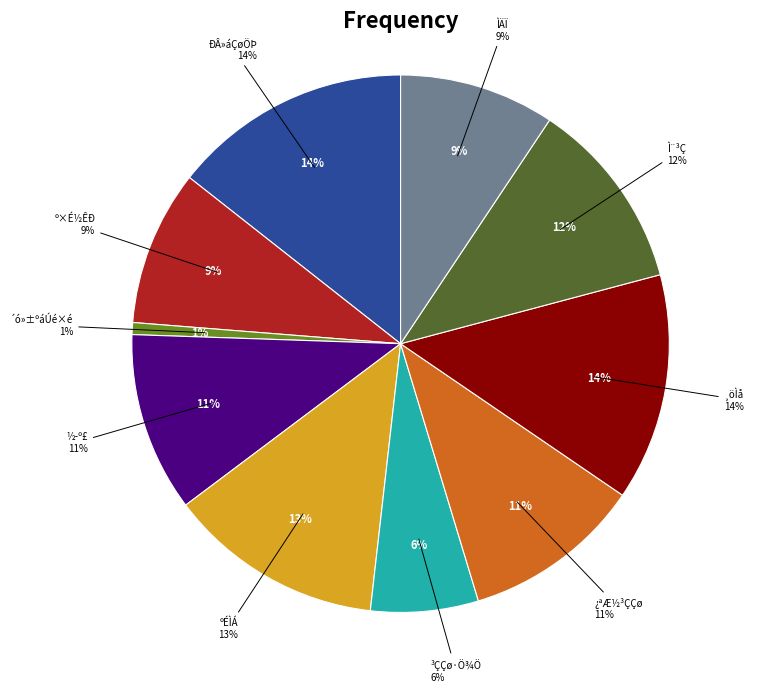

Rank the categories by value from lowest to highest.

¶÷Æ½ÊÐ´ó»±·Ö¾ÖºáÚé×é°ìË°·þÎñÌü, ¶÷Æ½ÊÐ³ÇÇø·Ö¾Ö°ìË°·þÎñÌü, º×É½ÊÐ°ìË°·þÎñÌü, Åî½­ÇøÌÄÏÂ°ìË°·þÎñÌü, ½­º£°ìË°·þÎñÌü, ¿ªÆ½³ÇÇø°ìË°·þÎñÌü, Ì¨³Ç°ìË°·þÎñÌü, Åî½­ÇøºÉÌÁ°ìË°·þÎñÌü, Åî½­Çø¸öÌå°ìË°·þÎñÌü, ÐÂ»áÇø½ñ¹ÅÖÞ°ìË°·þÎñÌü